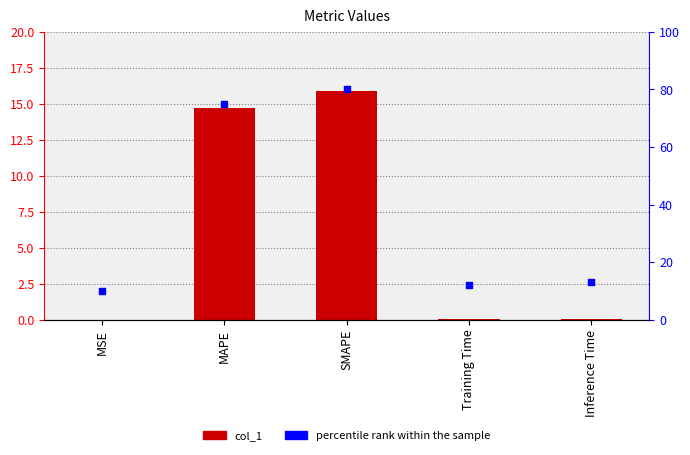

What is the total value across all series at Training Time?

12.0